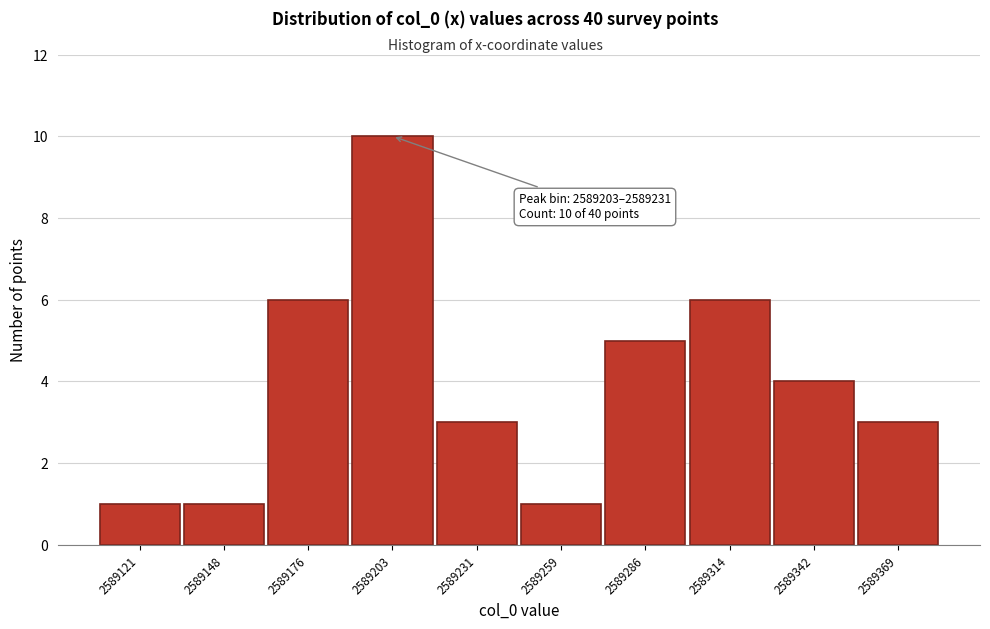

Reading left to right, extract all data points from this chart.

2589121=1	2589148=1	2589176=6	2589203=10	2589231=3	2589259=1	2589286=5	2589314=6	2589342=4	2589369=3